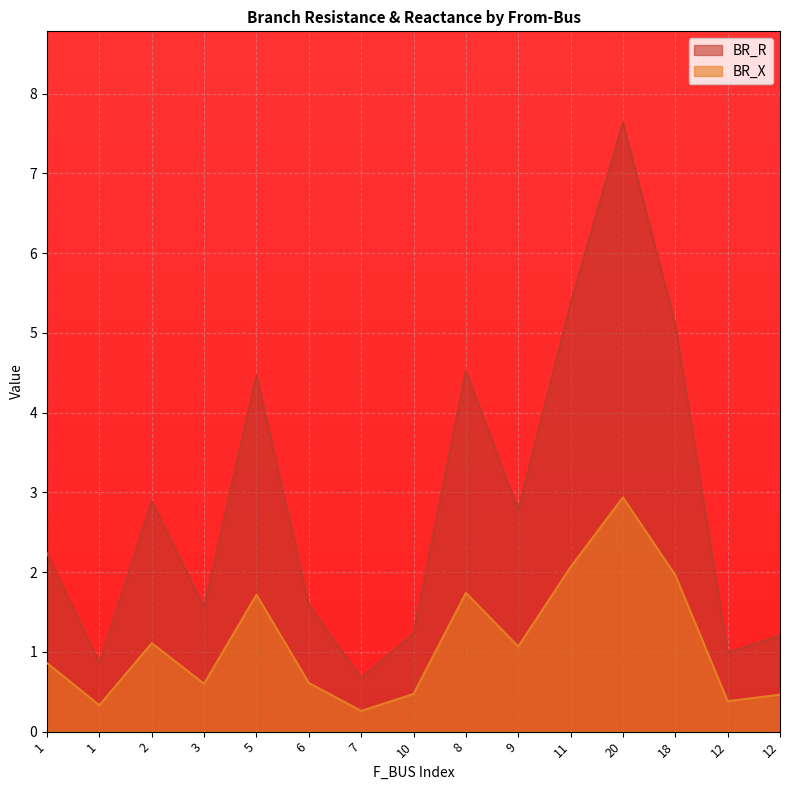

What are all the series names shown in the legend?

BR_R, BR_X